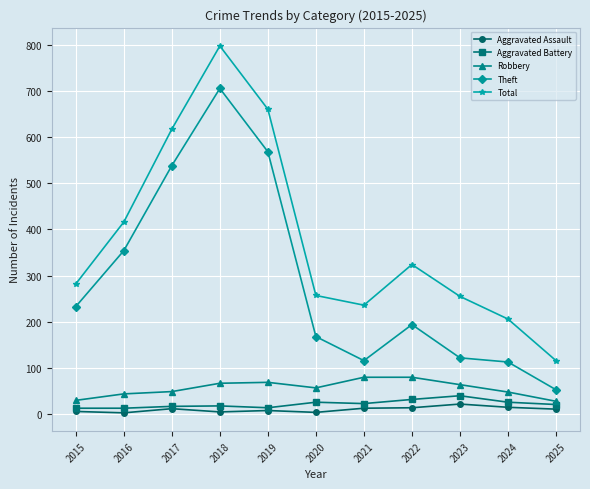

Is it true that Robbery equals 106 at 2023?

False